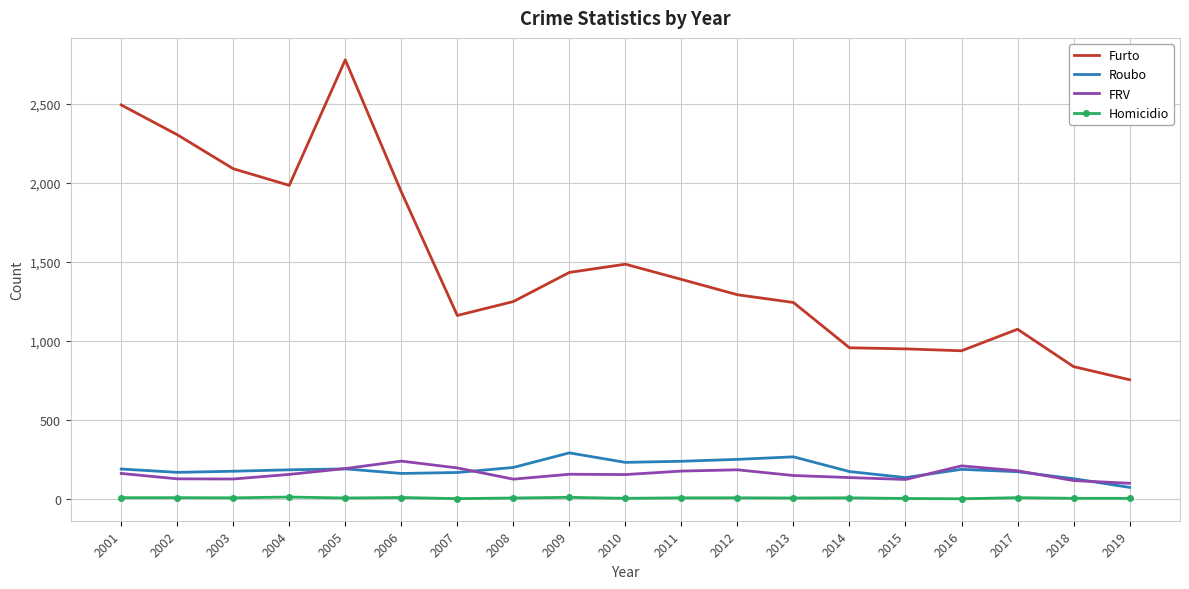

Which category has the highest value in the Roubo series?

2009